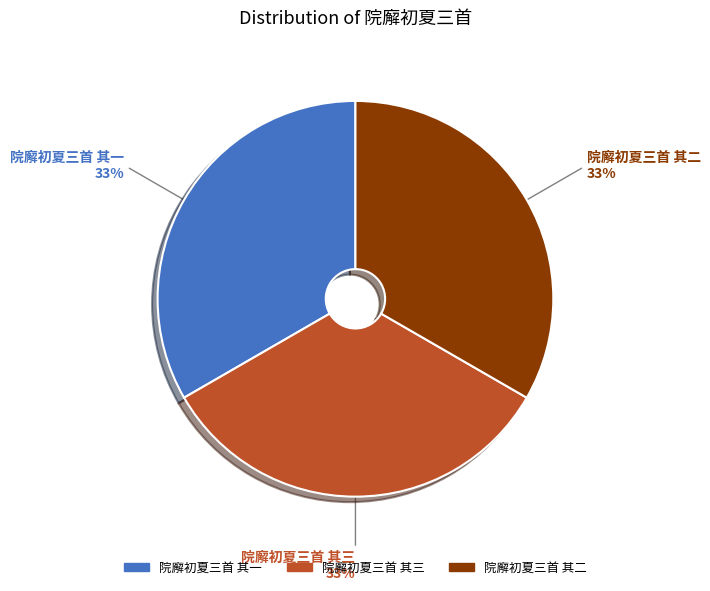

To the nearest percent, what is the average slice percentage?

33%